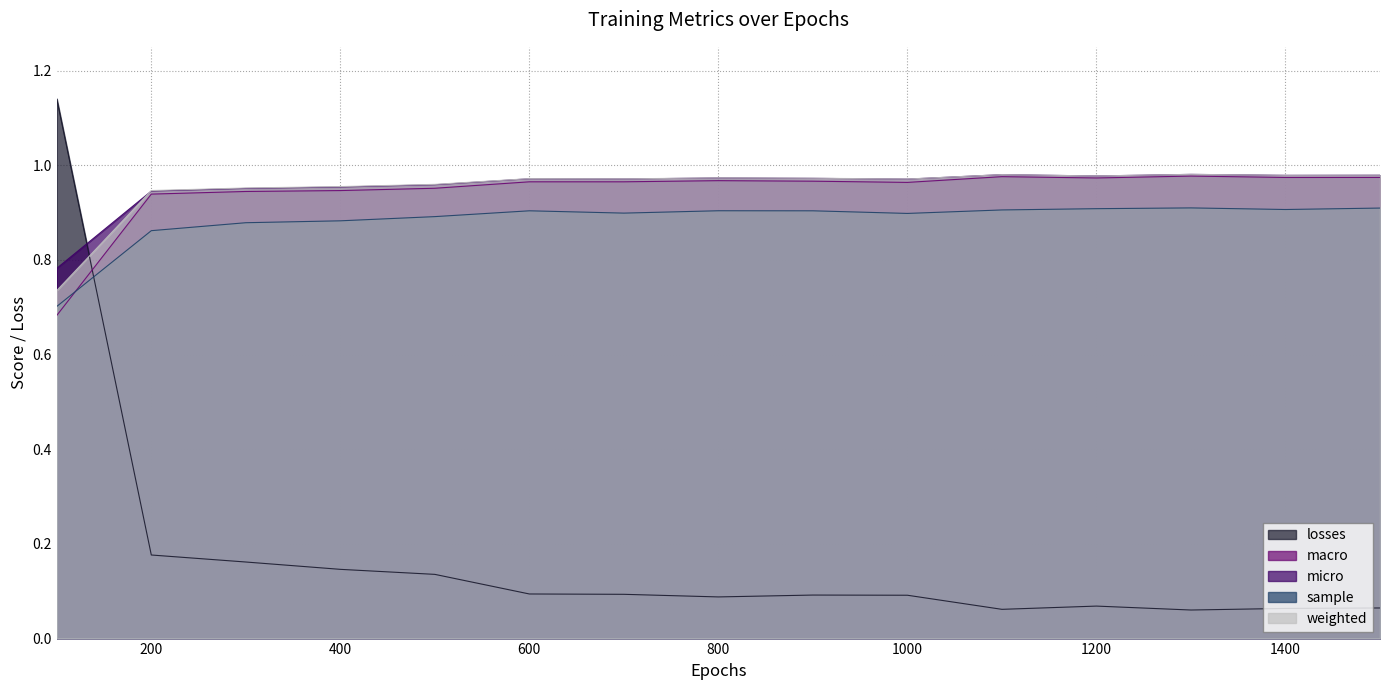

What is the minimum value for losses?

0.1